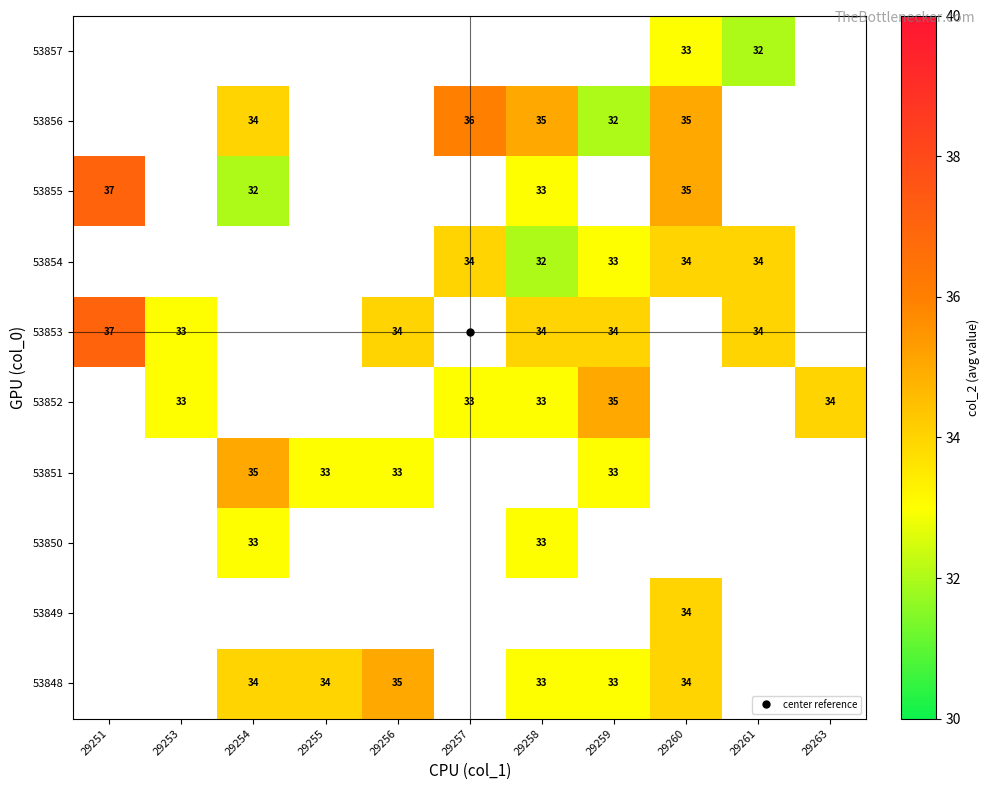

Which has a higher value, 29254 or 29263?

29263